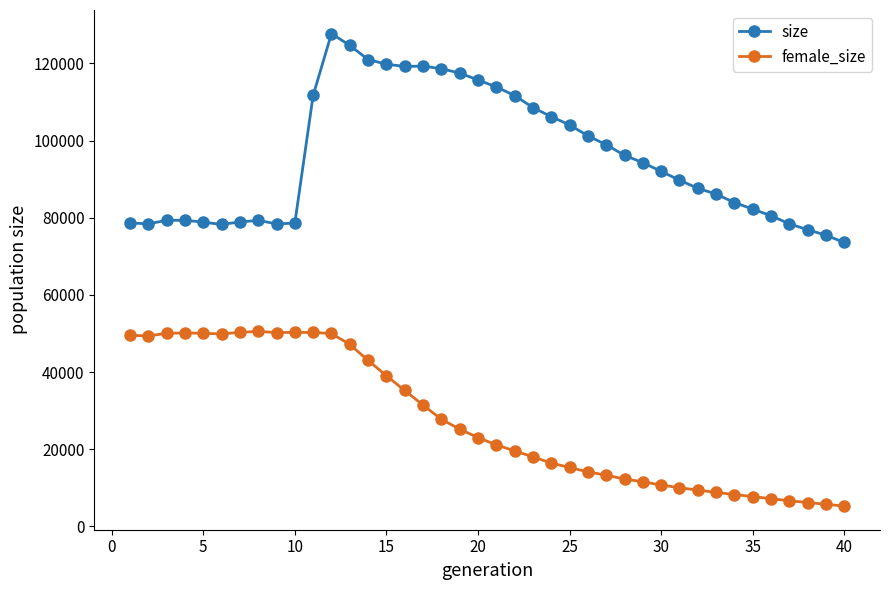

What are all the series names shown in the legend?

size, female_size